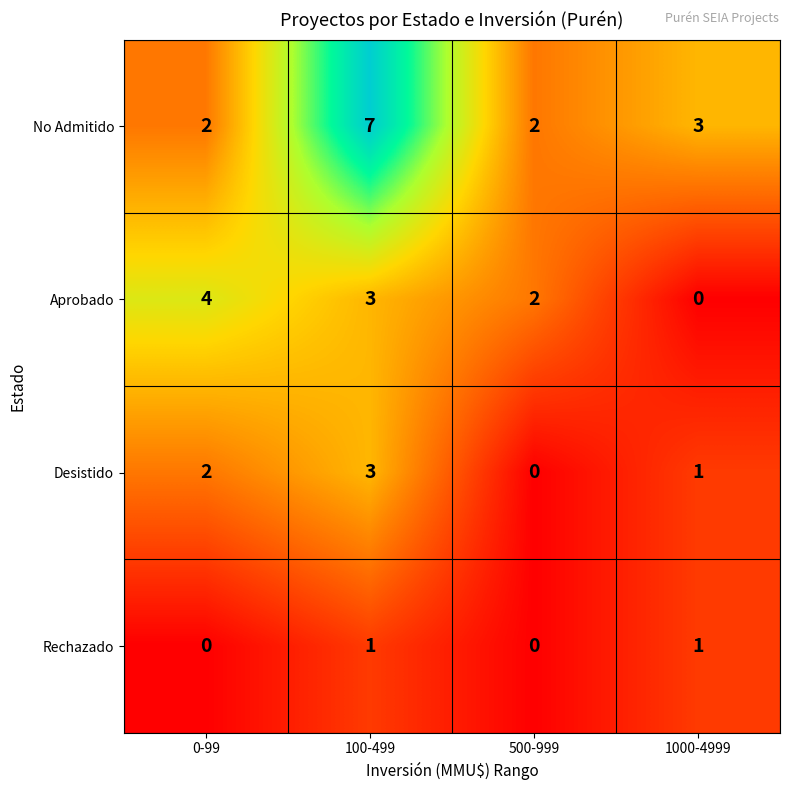

Rank the series by their maximum value, from lowest to highest.

Rechazado, Desistido, Aprobado, No Admitido